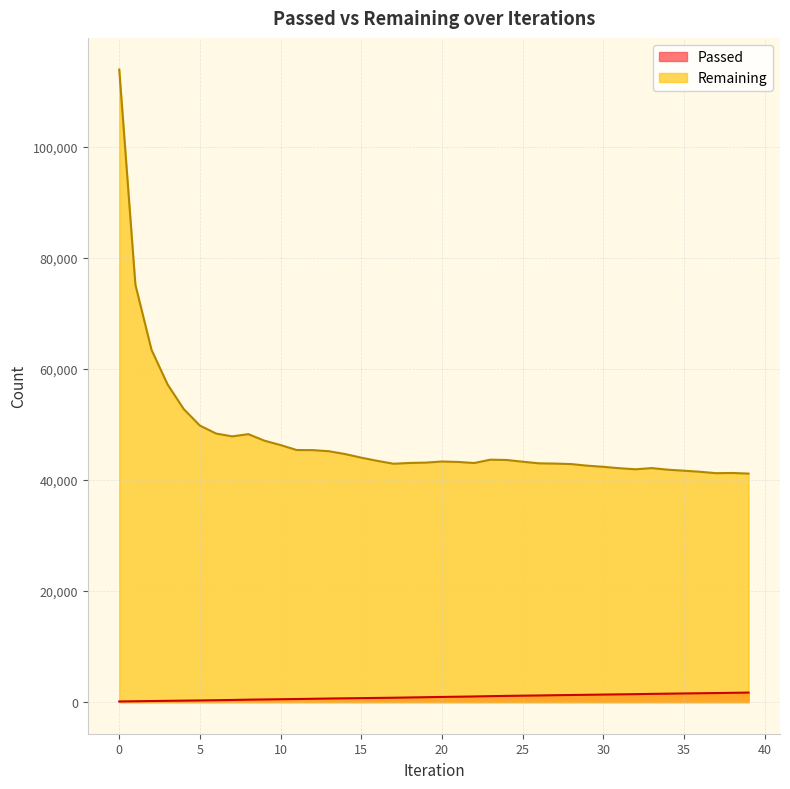

Rank the series at 8 from highest to lowest value.

Remaining, Passed